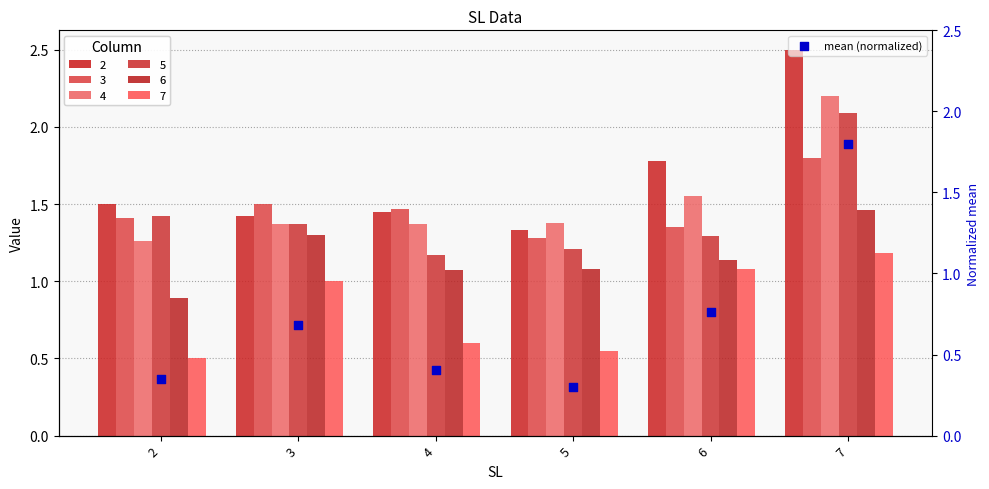

What is the change in value from 2 to 3?

+0.3